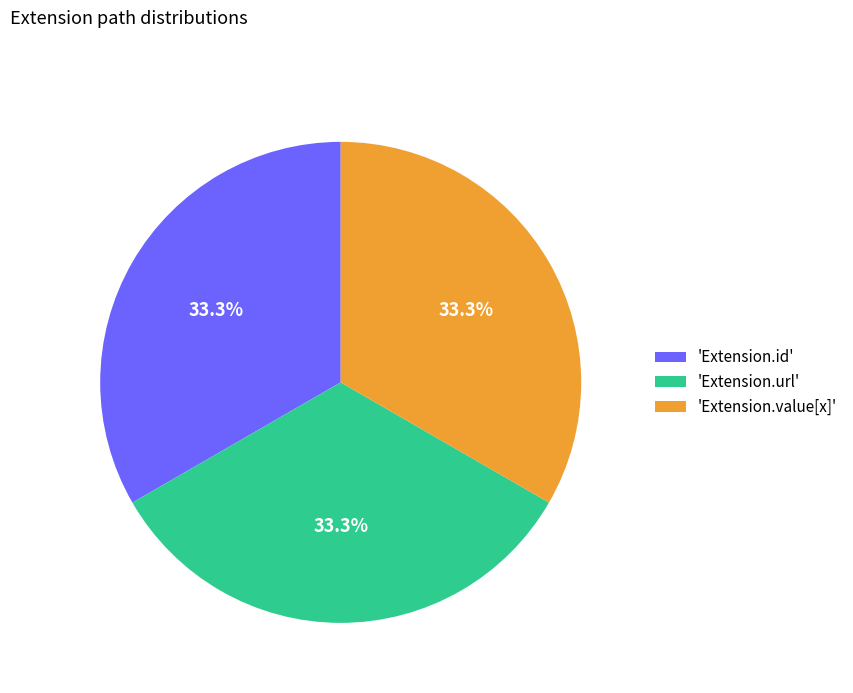

Is there a majority slice in this chart?

No